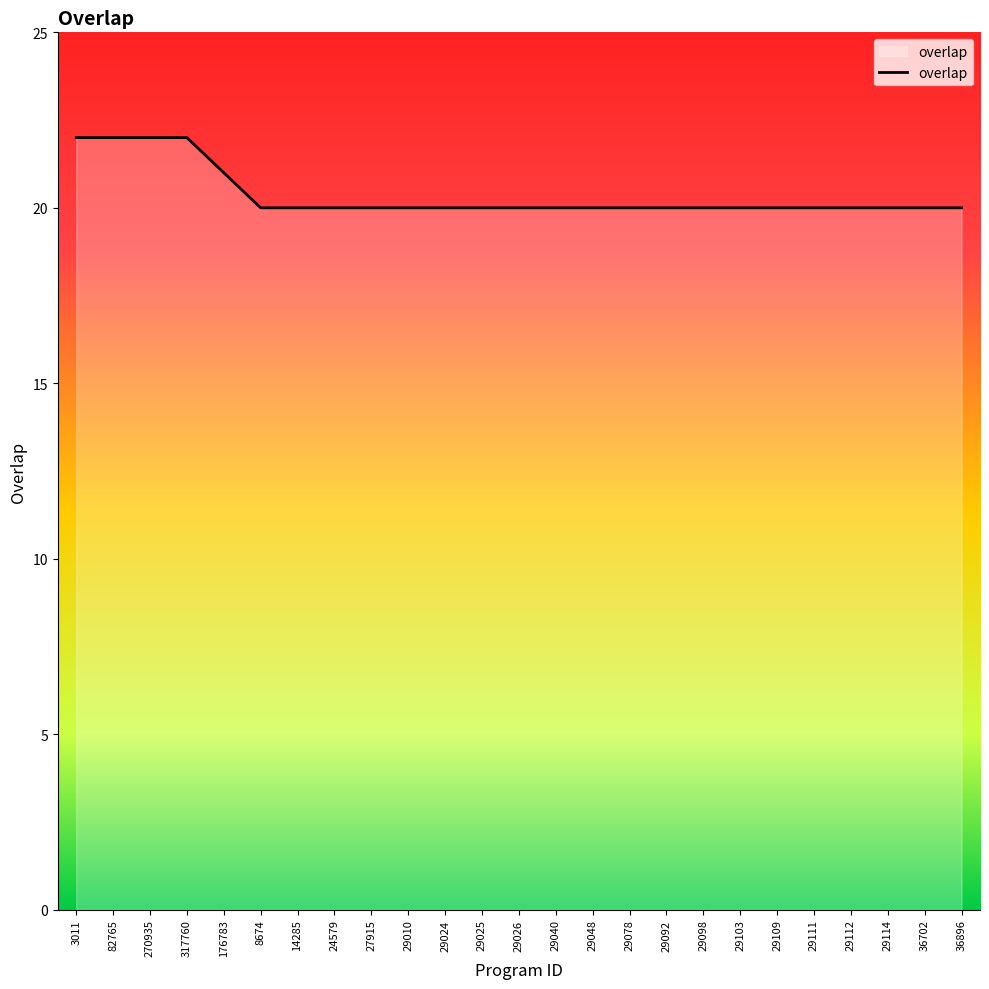

Does the chart display data point markers on the line(s)?

No